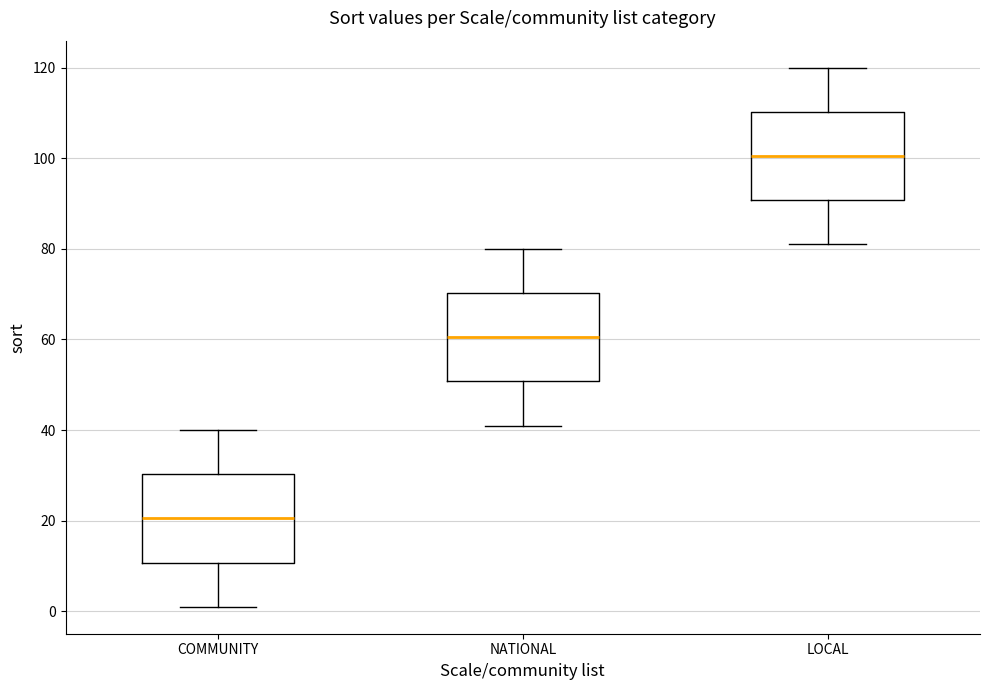

Reading left to right, transcribe this box plot: for each box, give where its median line is, the range the box spans, and where its two whiskers end, as read against the y-axis. The values are not printed on the chart, so give them approximately, as read against the axis.

COMMUNITY: median 20, box 10 to 30, whiskers 2 to 40
NATIONAL: median 60, box 50 to 70, whiskers 42 to 80
LOCAL: median 100, box 90 to 110, whiskers 82 to 120